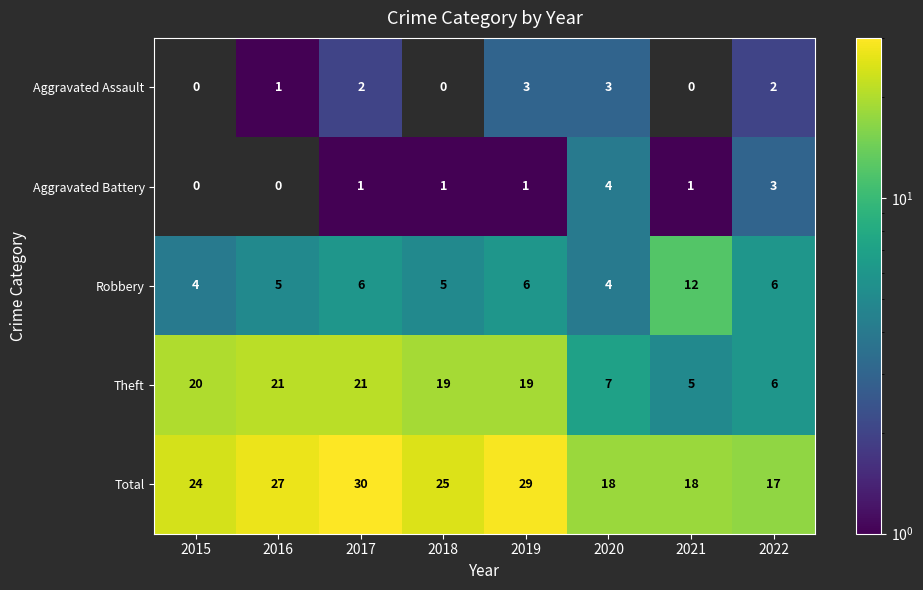

Count the number of categories in the chart.

8